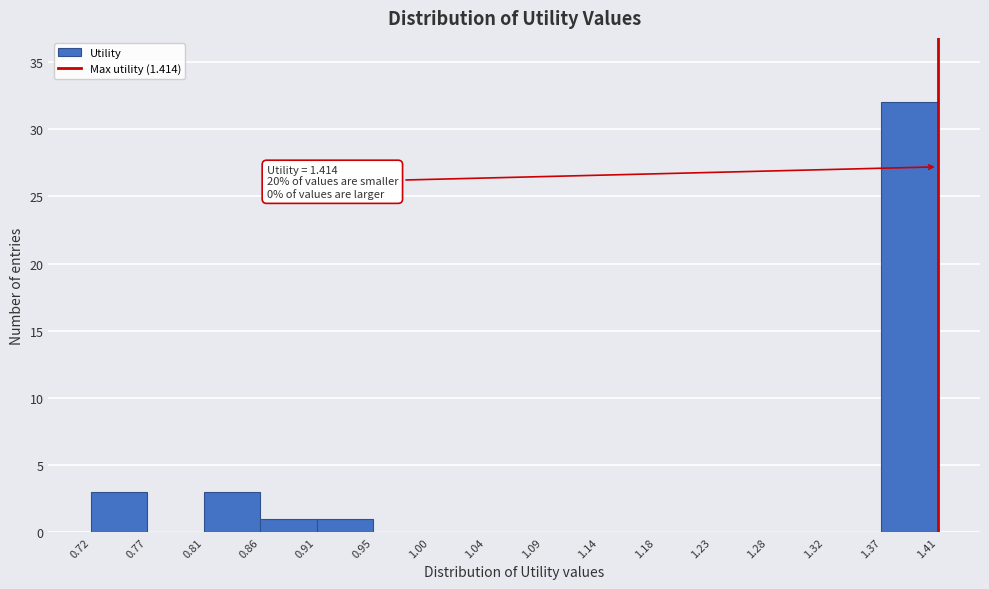

Which range on the x-axis has the tallest bar?

1.37 to 1.41